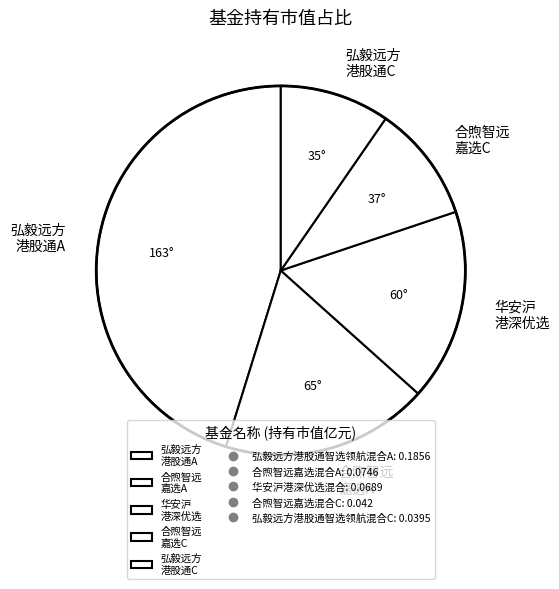

The 弘毅远方 港股通C slice represents 1% of the pie. True or false?

False